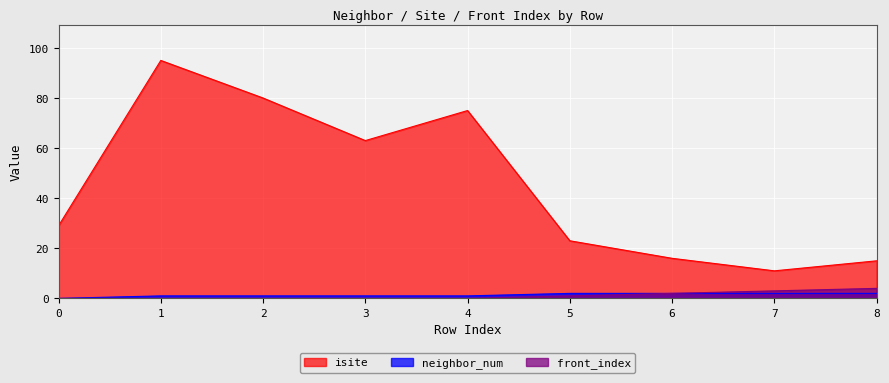

Reading left to right, transcribe all the data shown in this chart.

isite: 0=29	1=95	2=80	3=63	4=75	5=23	6=16	7=11	8=15
neighbor_num: 0=0	1=1	2=1	3=1	4=1	5=2	6=2	7=2	8=2
front_index: 0=0	1=0	2=0	3=0	4=0	5=1	6=2	7=3	8=4